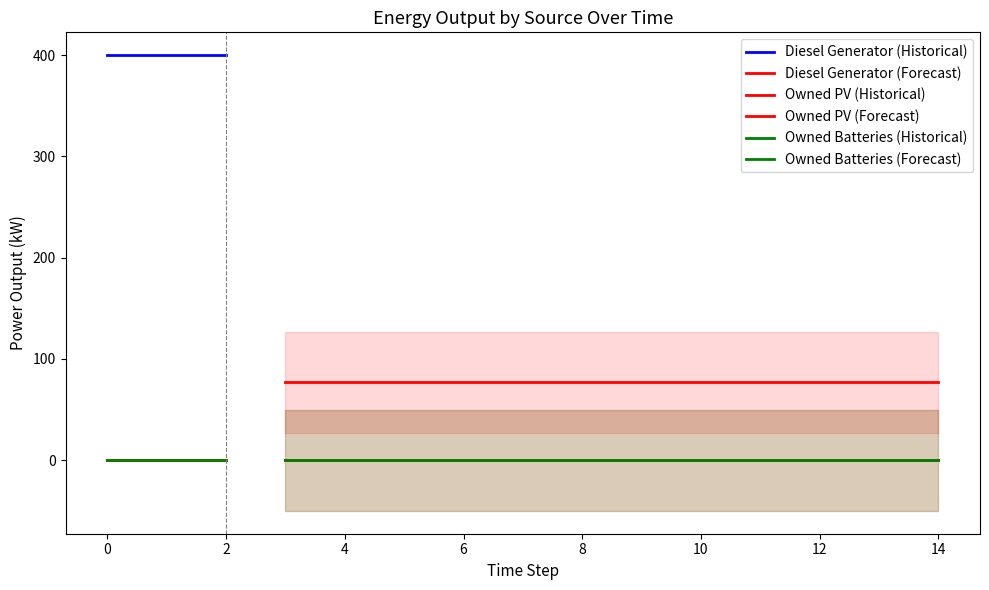

True or false: Owned PV and Owned Batteries intersect in this chart.

False